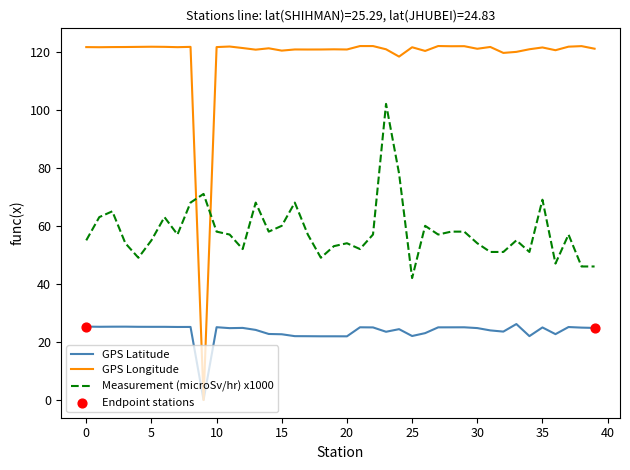

Which series has the largest total across all categories?

GPS Longitude